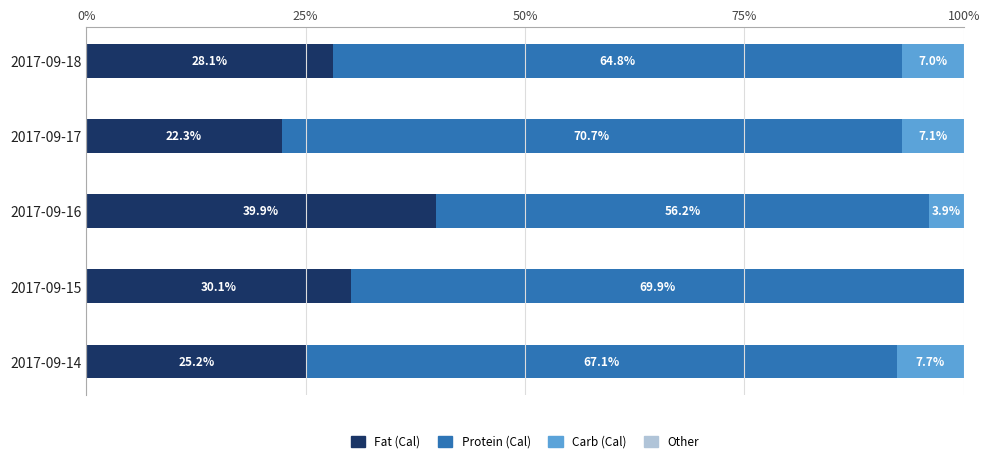

What is the total value across all series at 2017-09-16?

100.0